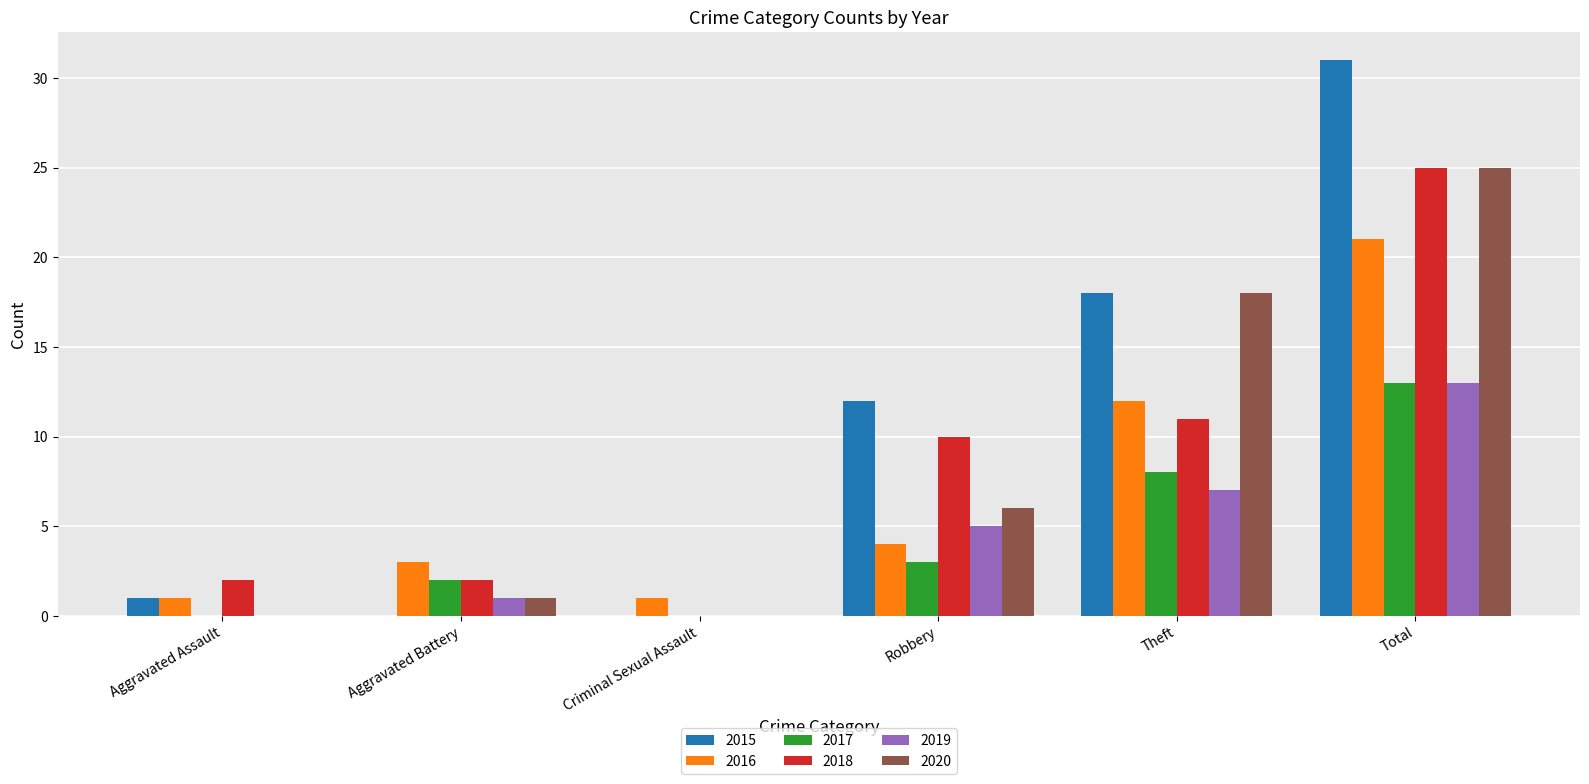

Reading left to right, transcribe all the data shown in this chart.

2015: Aggravated Assault=1	Aggravated Battery=0	Criminal Sexual Assault=0	Robbery=12	Theft=18	Total=31
2016: Aggravated Assault=1	Aggravated Battery=3	Criminal Sexual Assault=1	Robbery=4	Theft=12	Total=21
2017: Aggravated Assault=0	Aggravated Battery=2	Criminal Sexual Assault=0	Robbery=3	Theft=8	Total=13
2018: Aggravated Assault=2	Aggravated Battery=2	Criminal Sexual Assault=0	Robbery=10	Theft=11	Total=25
2019: Aggravated Assault=0	Aggravated Battery=1	Criminal Sexual Assault=0	Robbery=5	Theft=7	Total=13
2020: Aggravated Assault=0	Aggravated Battery=1	Criminal Sexual Assault=0	Robbery=6	Theft=18	Total=25